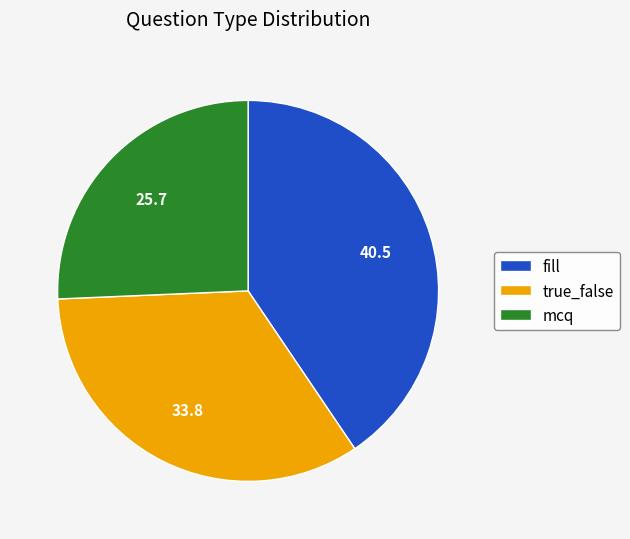

Rank the categories by value from highest to lowest.

fill, true_false, mcq